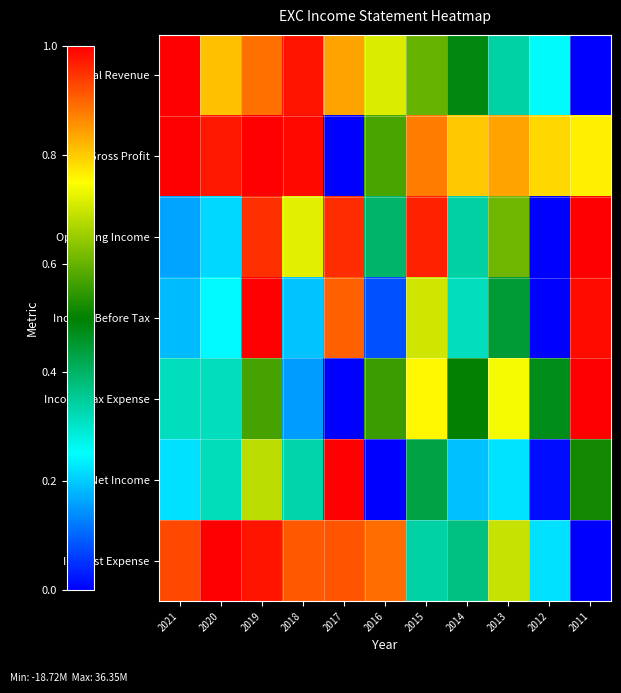

Reading left to right, what are all the values shown in this chart?

Total Revenue: 2021=1.0	2020=0.8	2019=0.9	2018=1.0	2017=0.8	2016=0.7	2015=0.6	2014=0.5	2013=0.3	2012=0.3	2011=0.0
Gross Profit: 2021=1.0	2020=1.0	2019=1.0	2018=1.0	2017=0.0	2016=0.6	2015=0.9	2014=0.8	2013=0.8	2012=0.8	2011=0.8
Operating Income: 2021=0.2	2020=0.2	2019=0.9	2018=0.7	2017=1.0	2016=0.4	2015=1.0	2014=0.3	2013=0.6	2012=0.0	2011=1.0
Income Before Tax: 2021=0.2	2020=0.2	2019=1.0	2018=0.2	2017=0.9	2016=0.1	2015=0.7	2014=0.3	2013=0.4	2012=0.0	2011=1.0
Income Tax Expense: 2021=0.3	2020=0.3	2019=0.6	2018=0.2	2017=0.0	2016=0.6	2015=0.8	2014=0.5	2013=0.7	2012=0.5	2011=1.0
Net Income: 2021=0.2	2020=0.3	2019=0.7	2018=0.3	2017=1.0	2016=0.0	2015=0.4	2014=0.2	2013=0.2	2012=0.0	2011=0.5
Interest Expense: 2021=0.9	2020=1.0	2019=1.0	2018=0.9	2017=0.9	2016=0.9	2015=0.3	2014=0.4	2013=0.7	2012=0.2	2011=0.0